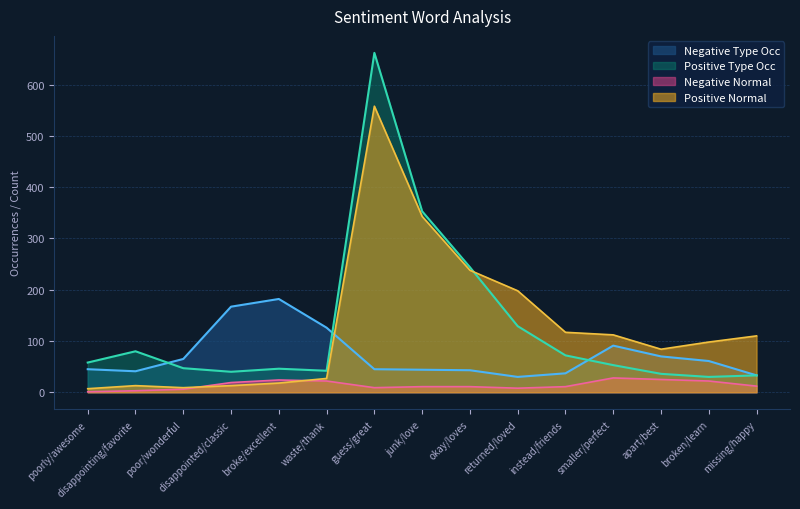

Which series changed the most between okay/loves and instead/friends?

Positive Type Occ